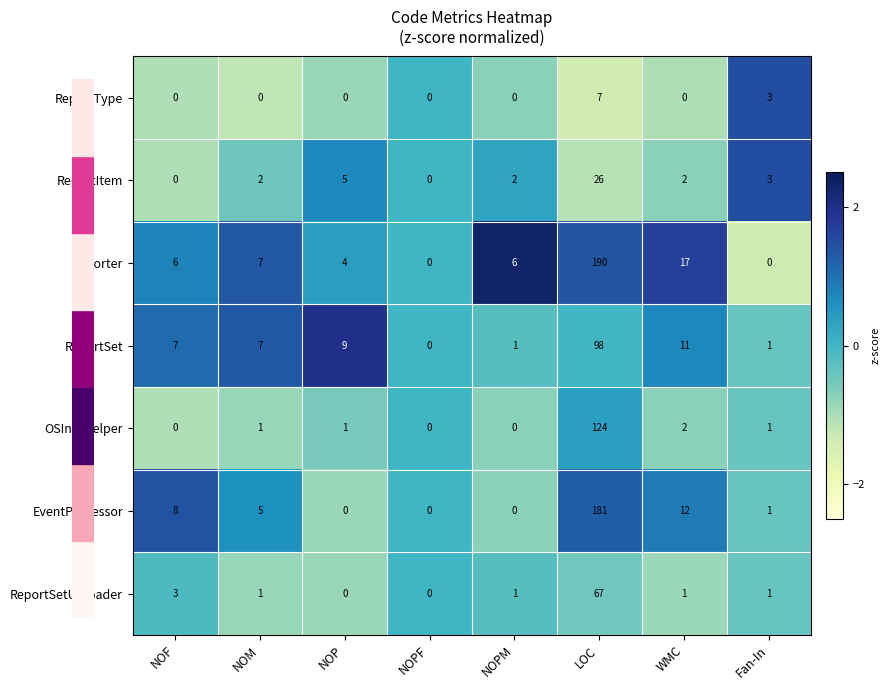

List the series in order of their peak value, highest first.

Reporter, EventProcessor, OSInfoHelper, ReportSet, ReportSetUploader, ReportItem, ReportType